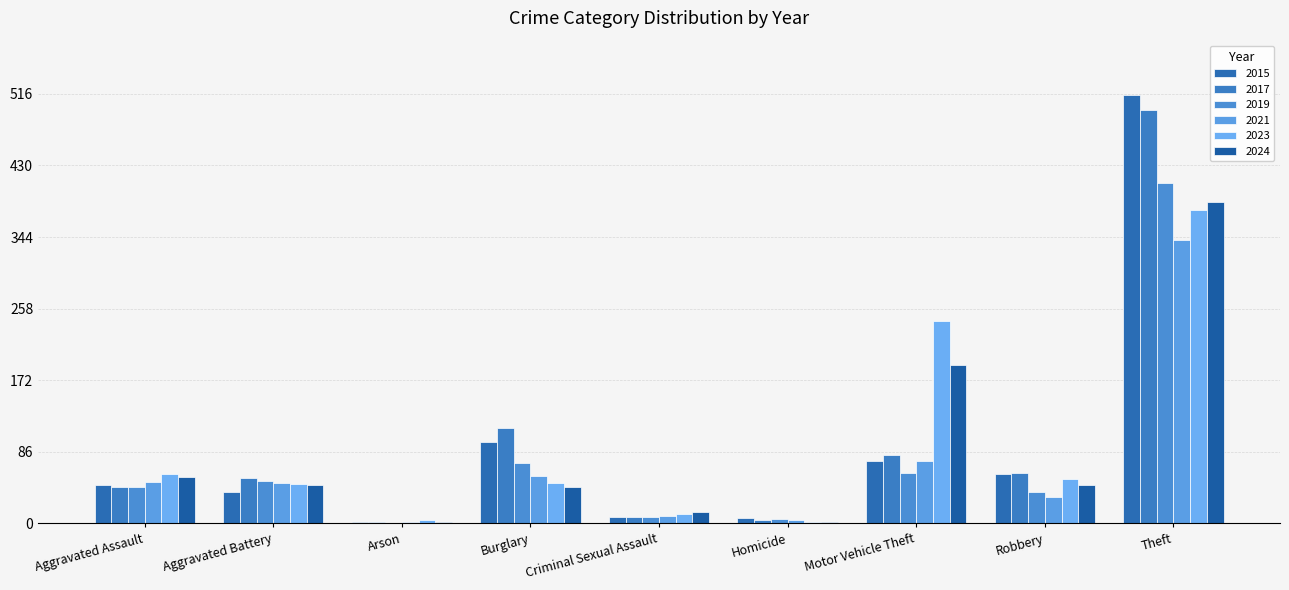

How many distinct data groups are displayed?

6